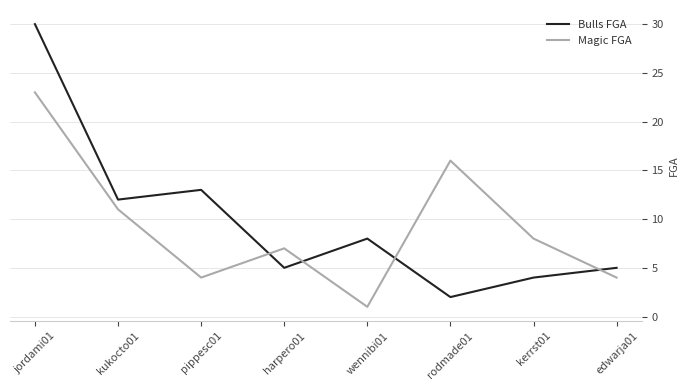

Is it true that Magic FGA equals 7 at harpero01?

True